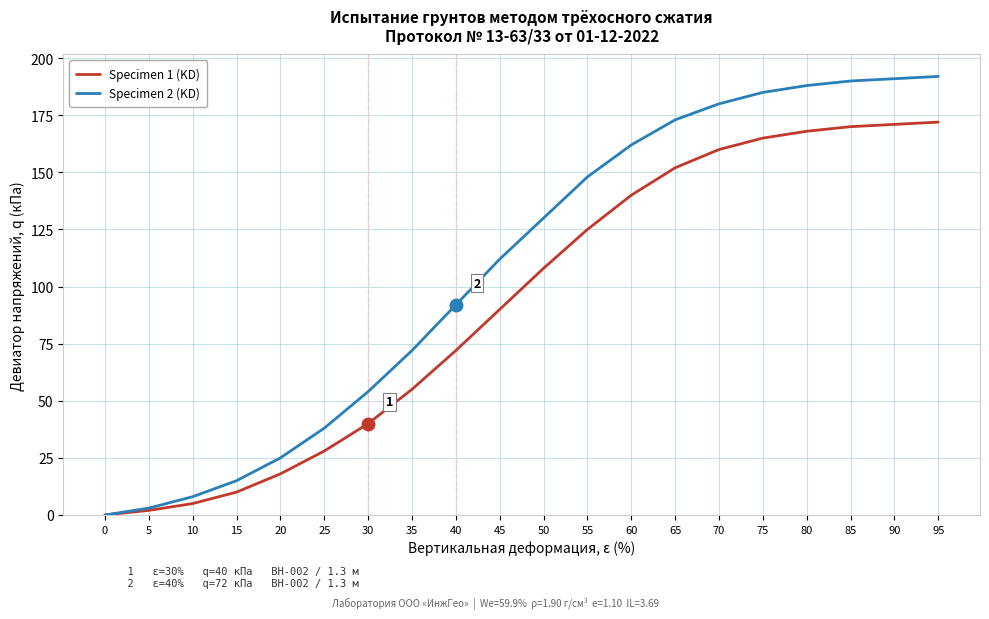

The Specimen 2 (KD) series shows 112 at 45. True or false?

True